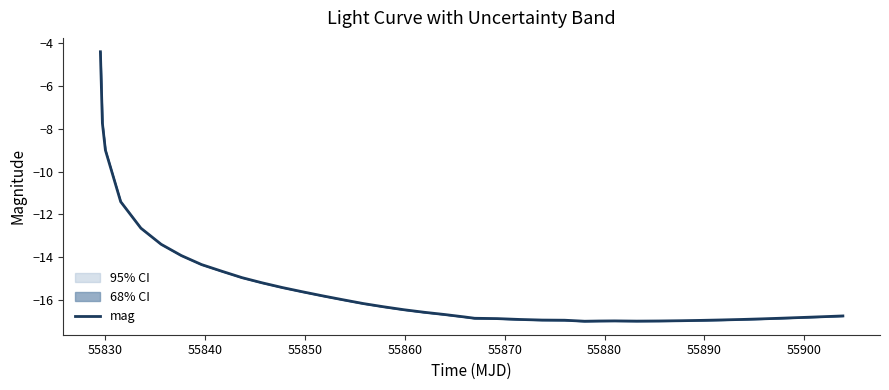

What is the highest value of the mag series?

-4.4